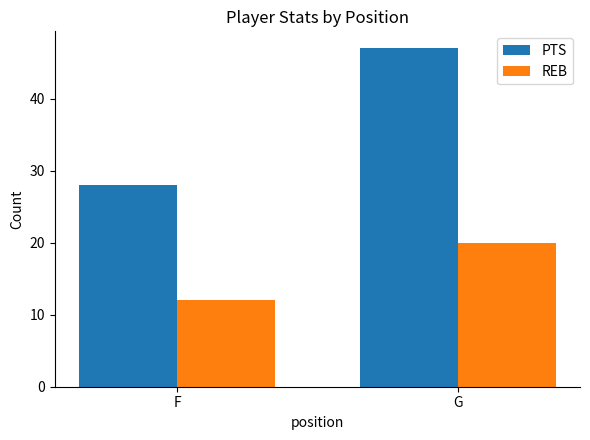

What is the value of the PTS bar at the 2nd from the left?

47